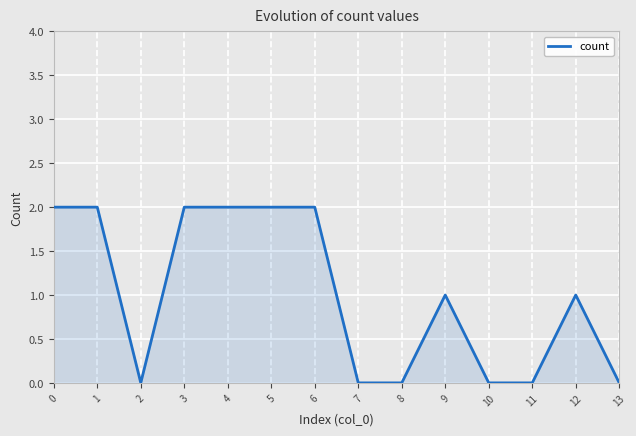

The value at 0 is 3. True or false?

False